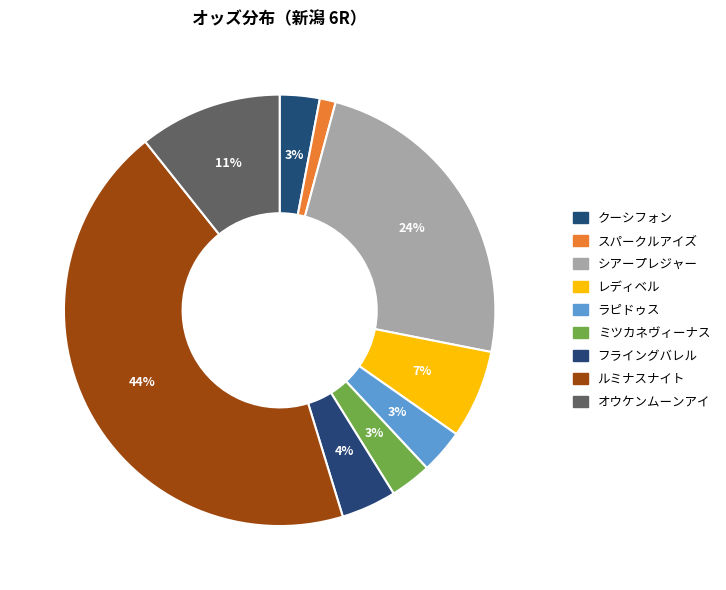

Between クーシフォン and シアープレジャー, which is larger?

シアープレジャー